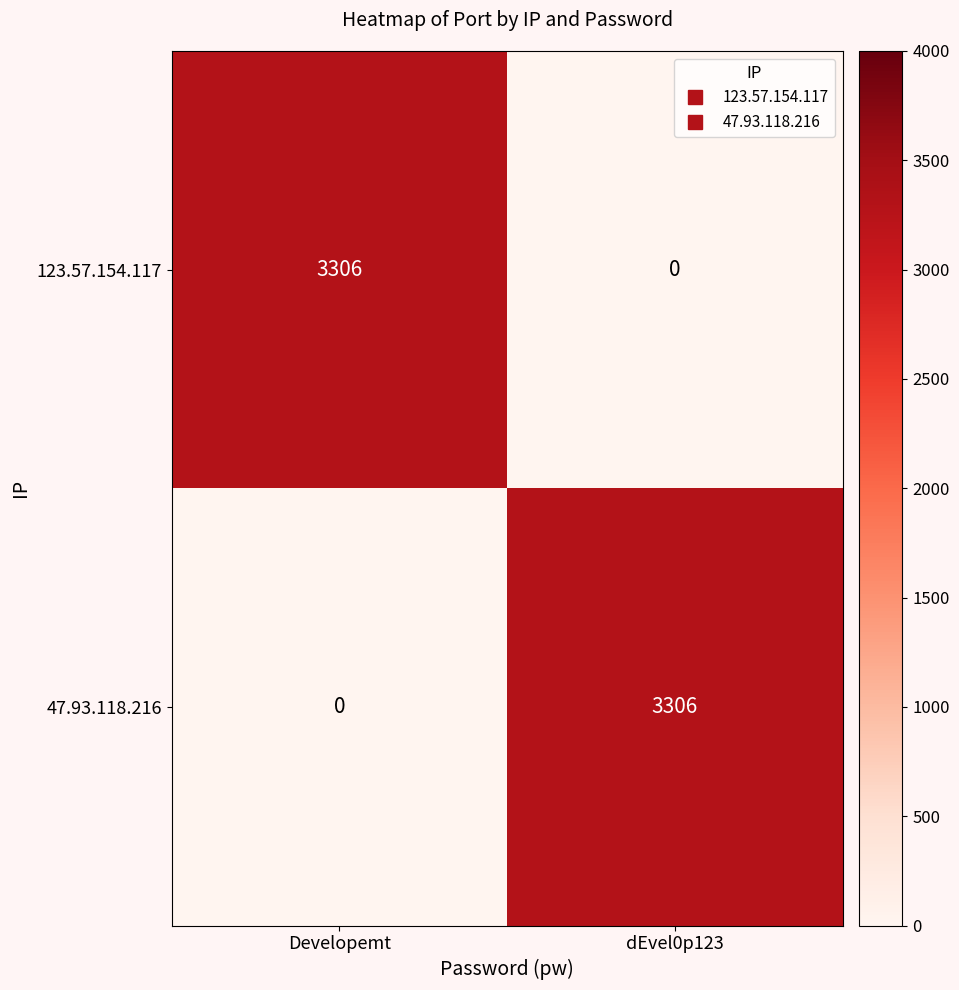

Reading left to right, what are all the values shown in this chart?

123.57.154.117: 3306	0
47.93.118.216: 0	3306